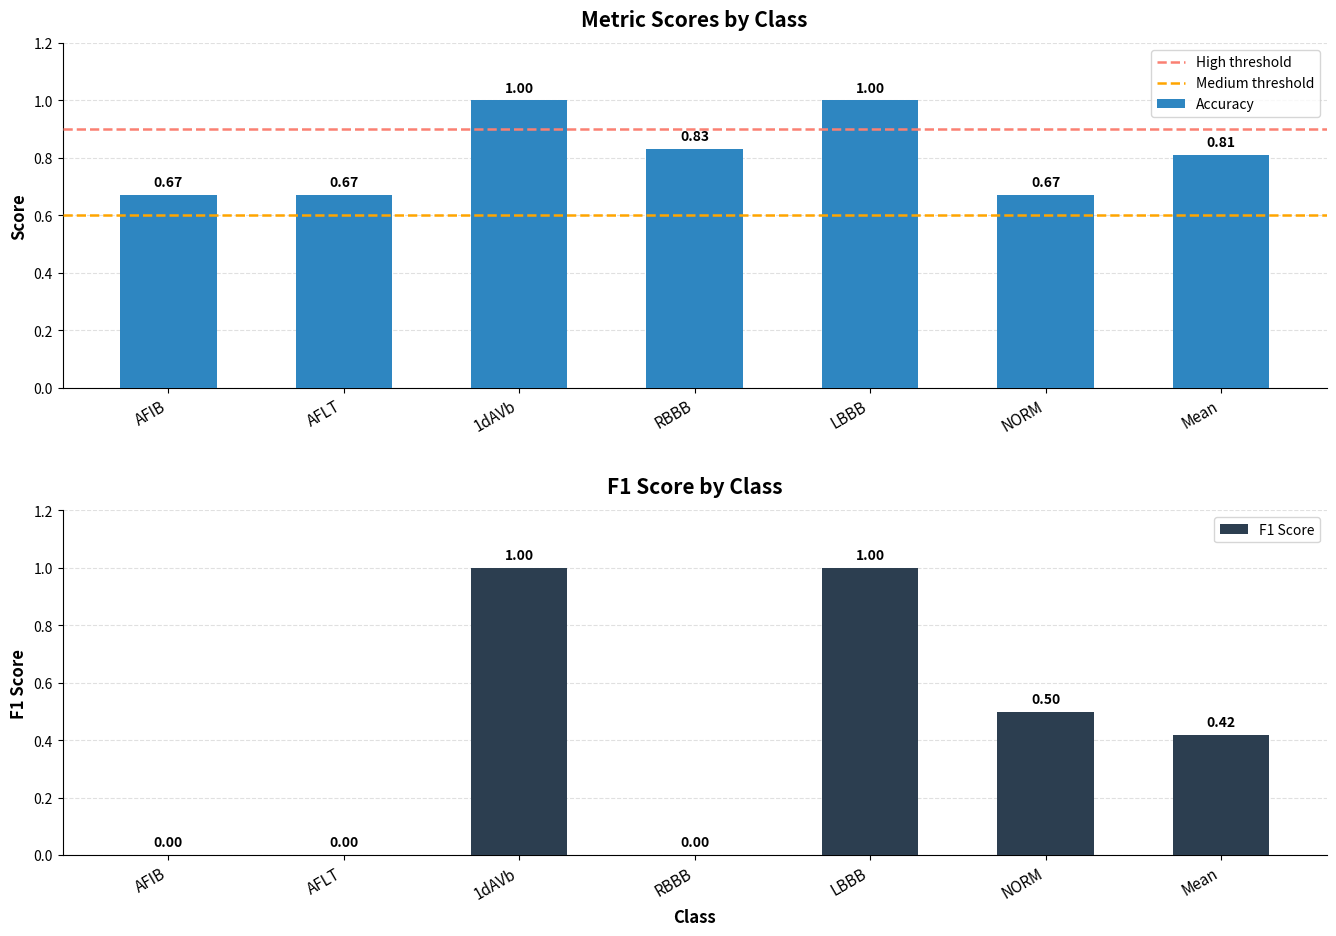

What is the sum of the F1 Score values at 1dAVb and AFIB?

1.0